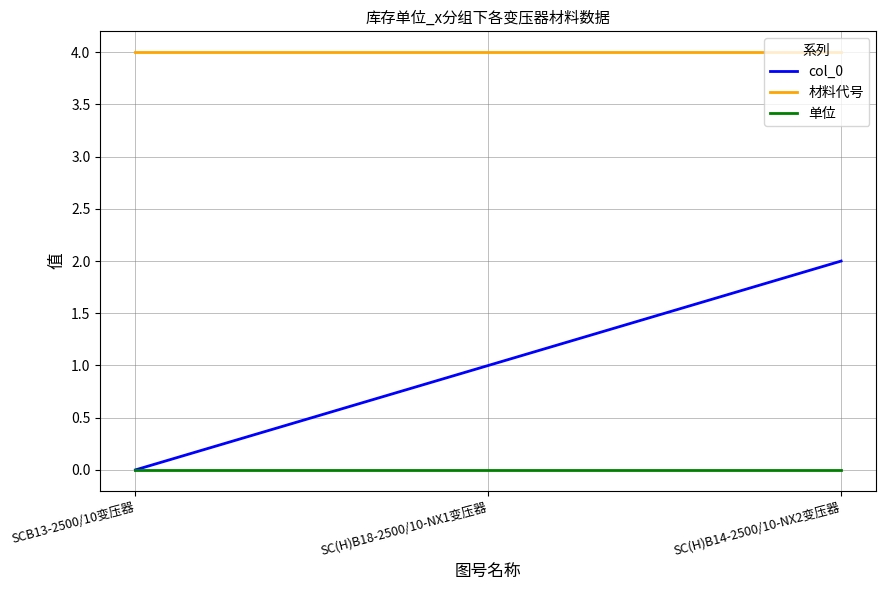

At which label does col_0 reach its minimum?

SCB13-2500/10变压器